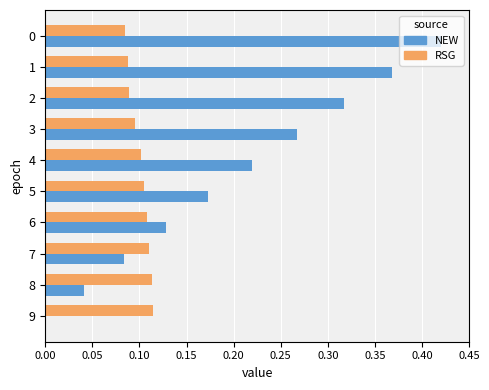

What is the total value across all series at 1?

0.5